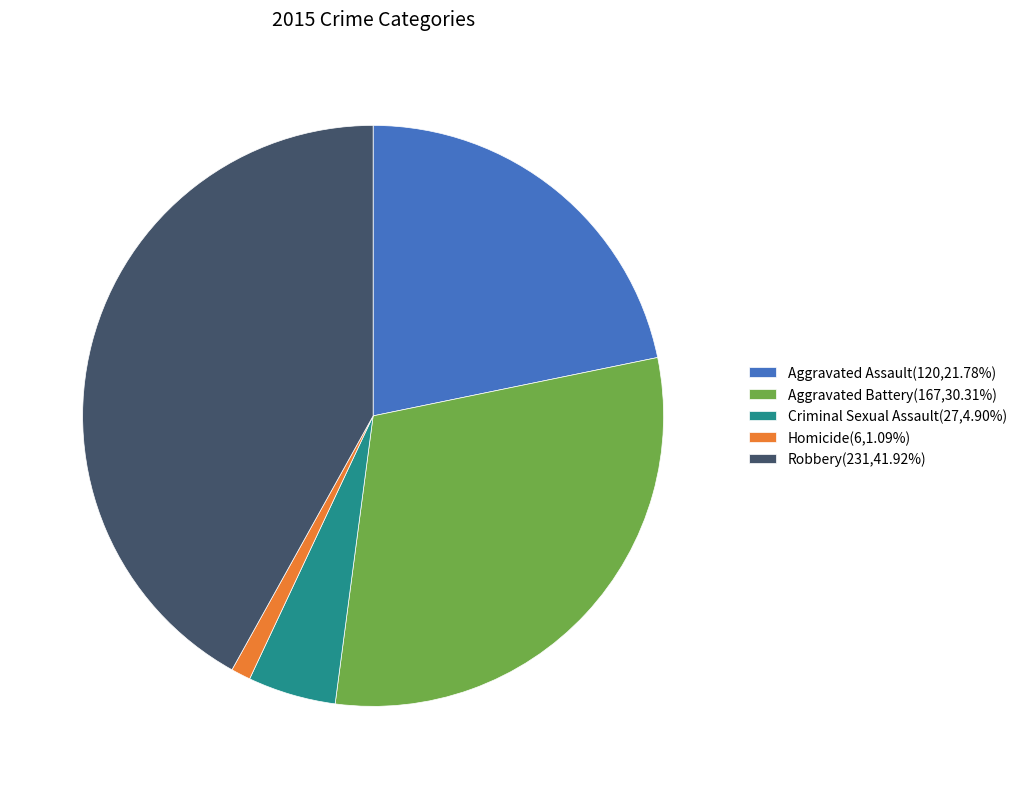

What is the smallest slice in the pie chart?

Homicide